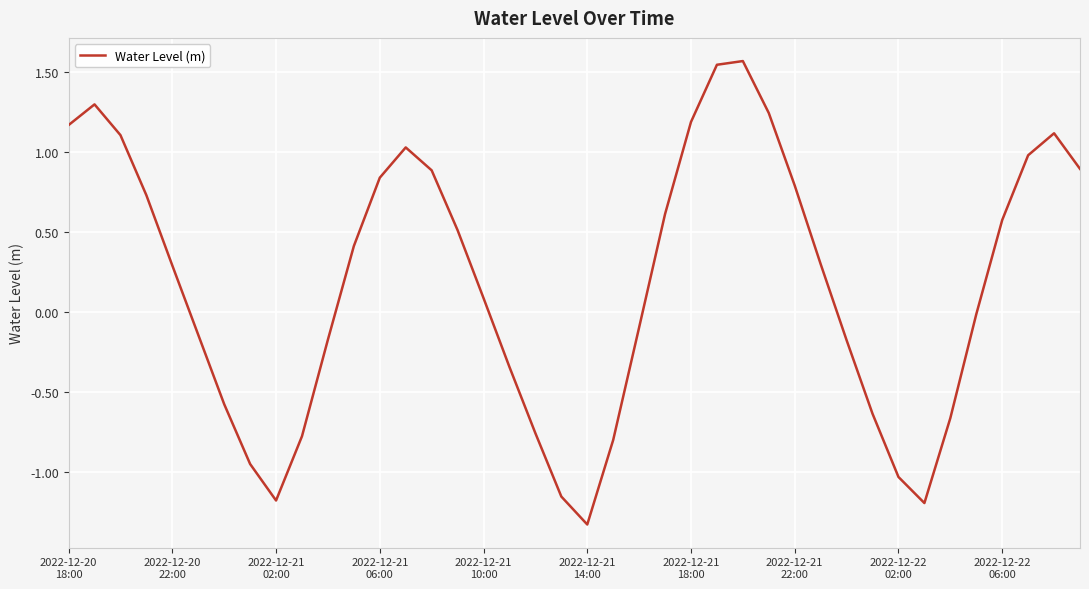

How many positive values are there?

22